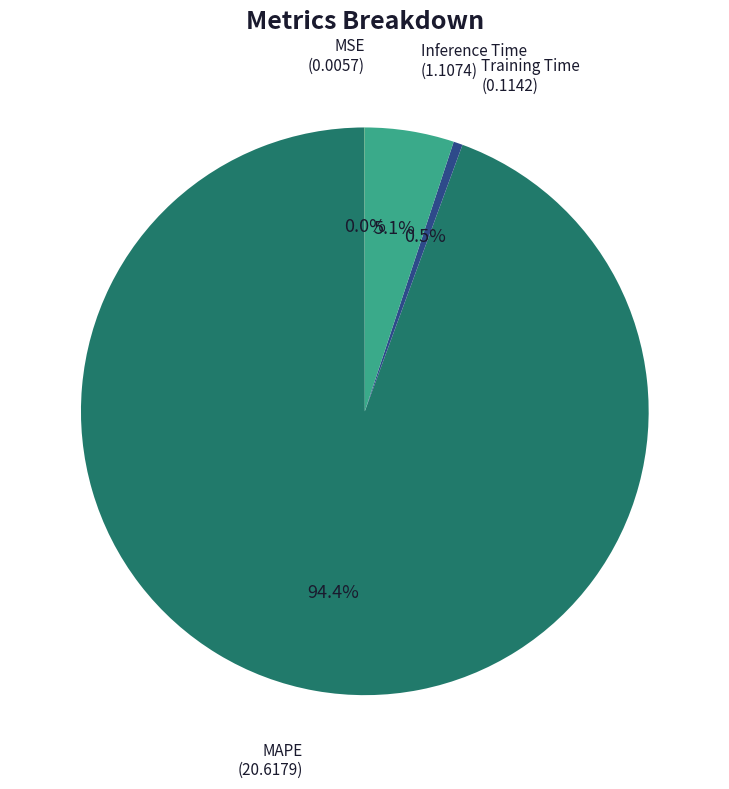

Does any single category account for the majority?

Yes